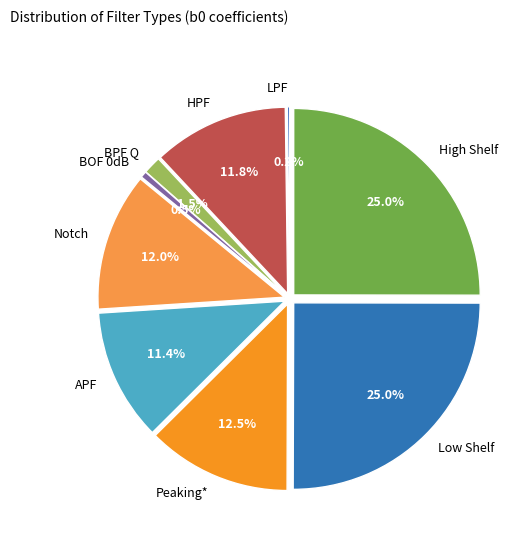

Is there a majority slice in this chart?

No